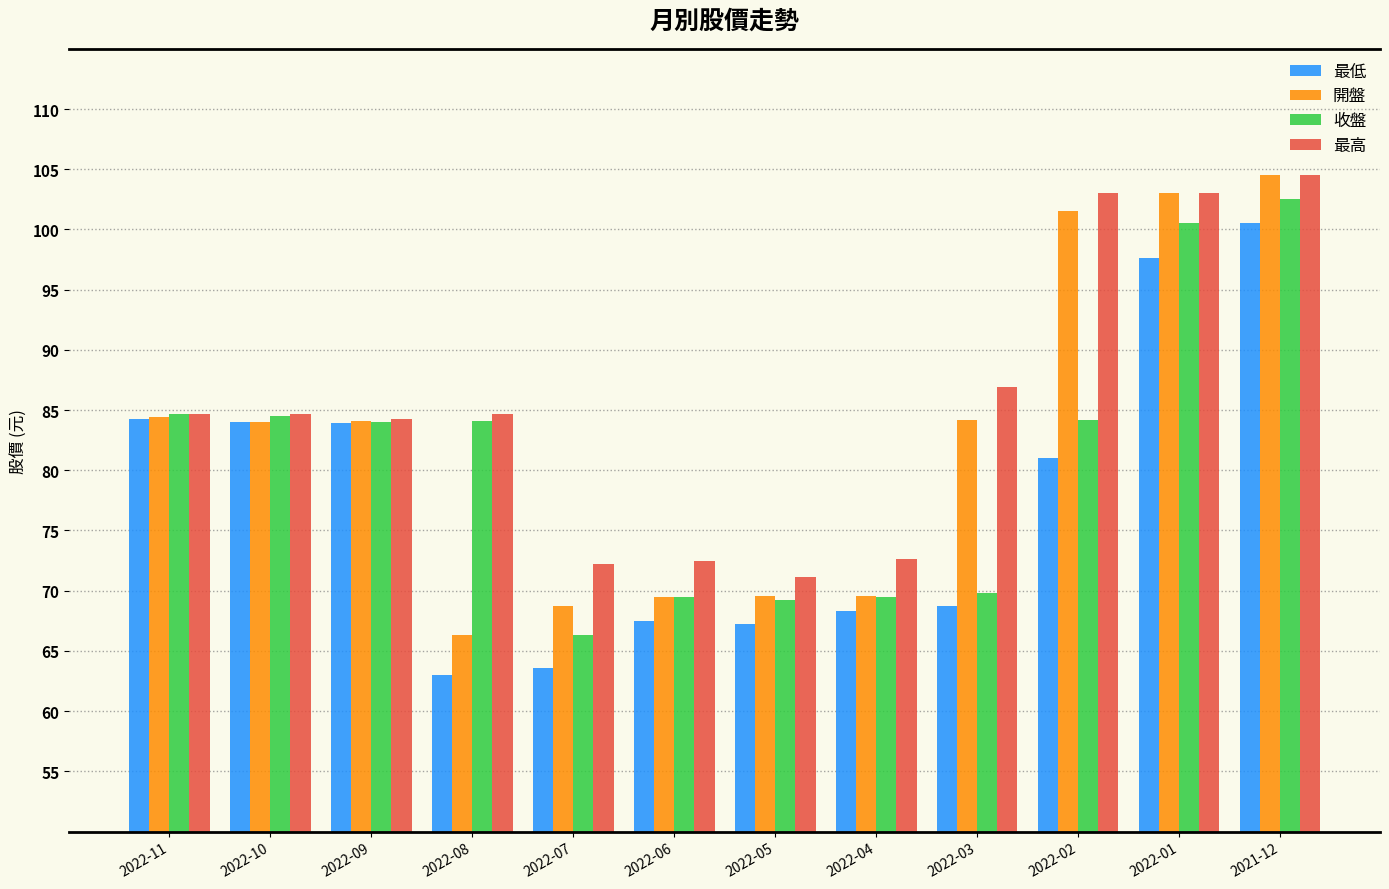

The value of 開盤 at 2022-04 is 34.6. True or false?

False